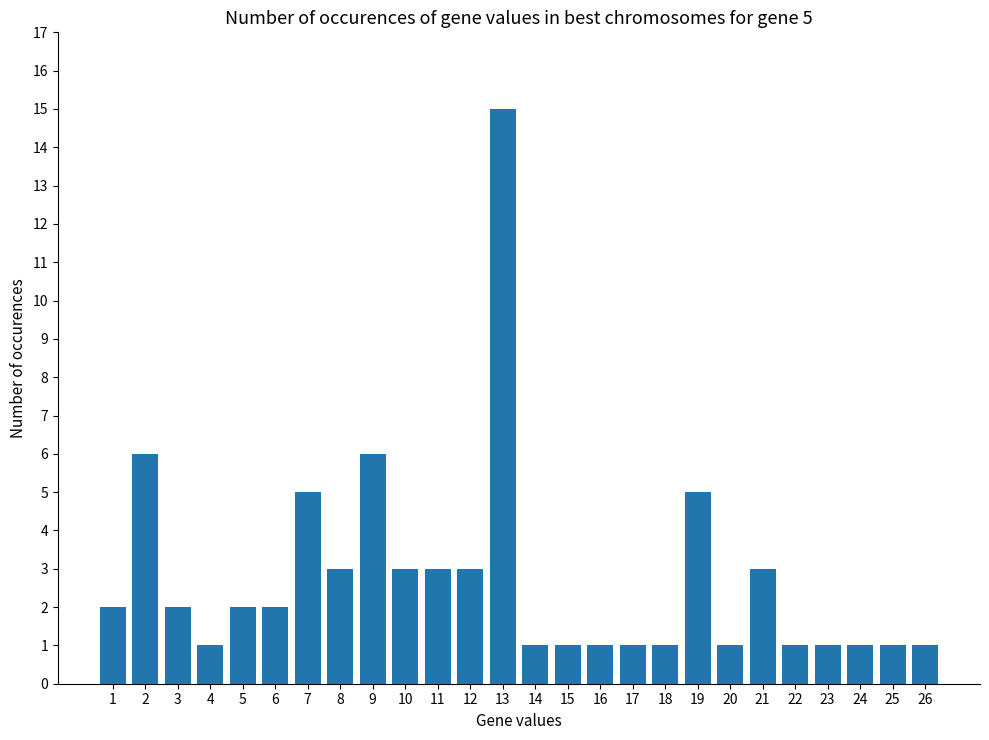

What is the average value?

3